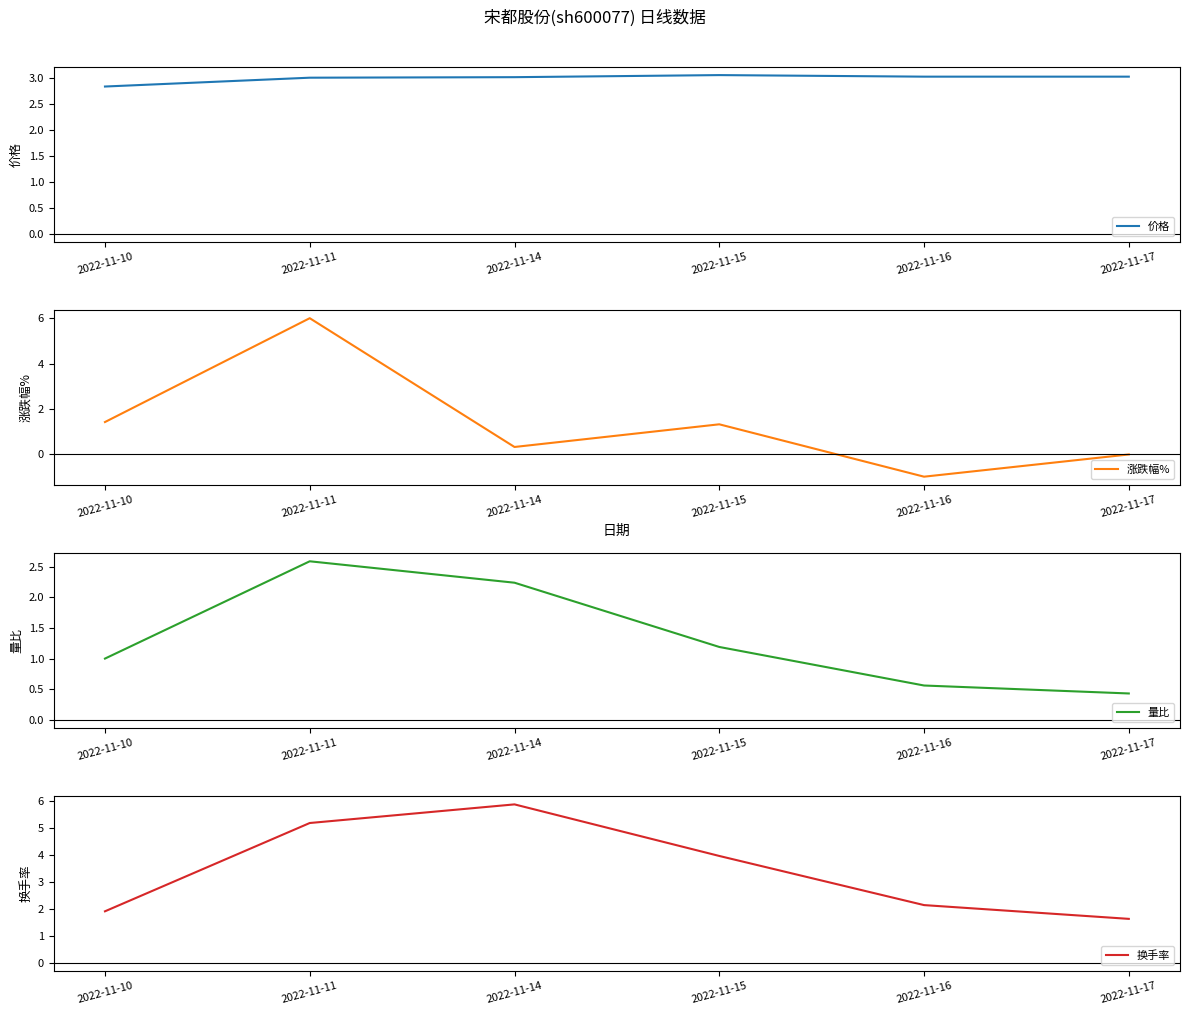

List the series in order of their peak value, highest first.

涨跌幅%, 换手率, 价格, 量比